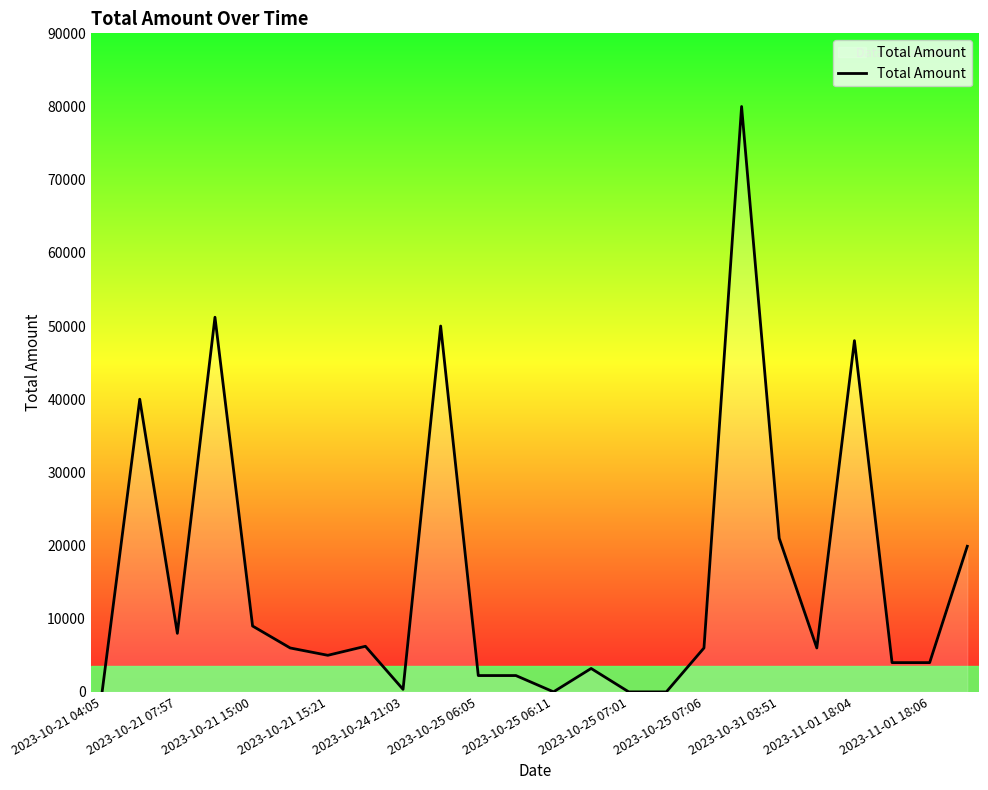

What is the greatest value displayed?

80000.0